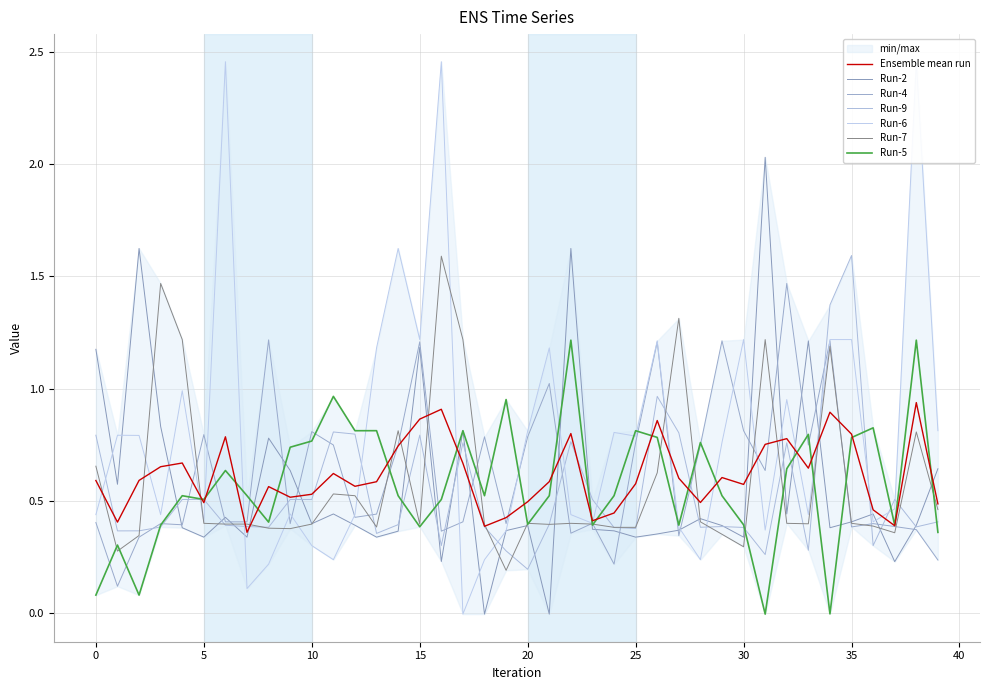

Reading left to right, what are all the values shown in this chart?

Run-2: 0=1.2	1=0.6	2=1.6	3=0.8	4=0.4	5=0.3	6=0.4	7=0.3	8=0.8	9=0.6	10=0.4	11=0.4	12=0.4	13=0.3	14=0.4	15=1.2	16=0.2	17=0.8	18=-0.0	19=0.4	20=0.4	21=-0.0	22=1.6	23=0.4	24=0.4	25=0.3	26=0.4	27=0.4	28=0.4	29=0.4	30=0.3	31=2.0	32=0.4	33=1.2	34=0.4	35=0.4	36=0.4	37=0.2	38=0.4	39=0.6
Run-4: 0=0.4	1=0.1	2=0.3	3=0.4	4=0.4	5=0.8	6=0.4	7=0.4	8=1.2	9=0.4	10=0.8	11=0.7	12=0.4	13=0.4	14=0.7	15=1.2	16=0.4	17=0.4	18=0.8	19=0.4	20=0.8	21=1.0	22=0.4	23=0.4	24=0.2	25=0.8	26=1.2	27=0.3	28=0.7	29=1.2	30=0.8	31=0.6	32=1.5	33=0.7	34=1.2	35=0.4	36=0.4	37=0.4	38=0.4	39=0.2
Run-9: 0=0.8	1=0.4	2=0.4	3=0.4	4=0.5	5=0.5	6=0.4	7=0.4	8=0.4	9=0.5	10=0.5	11=0.8	12=0.8	13=0.4	14=0.4	15=0.8	16=0.3	17=0.8	18=0.4	19=0.3	20=0.2	21=0.4	22=0.8	23=0.5	24=0.4	25=0.4	26=1.0	27=0.8	28=0.4	29=0.4	30=0.4	31=0.3	32=0.8	33=0.3	34=1.4	35=1.6	36=0.3	37=0.5	38=0.4	39=0.4
Run-6: 0=0.4	1=0.8	2=0.8	3=0.4	4=1.0	5=0.4	6=2.5	7=0.1	8=0.2	9=0.4	10=0.3	11=0.2	12=0.4	13=1.2	14=1.6	15=1.2	16=2.5	17=-0.0	18=0.2	19=0.4	20=0.8	21=1.2	22=0.4	23=0.4	24=0.8	25=0.8	26=1.2	27=0.4	28=0.2	29=0.8	30=1.2	31=0.4	32=1.0	33=0.4	34=1.2	35=1.2	36=0.4	37=0.5	38=2.5	39=0.8
Run-7: 0=0.7	1=0.3	2=0.3	3=1.5	4=1.2	5=0.4	6=0.4	7=0.4	8=0.4	9=0.4	10=0.4	11=0.5	12=0.5	13=0.4	14=0.8	15=0.4	16=1.6	17=1.2	18=0.4	19=0.2	20=0.4	21=0.4	22=0.4	23=0.4	24=0.4	25=0.4	26=0.6	27=1.3	28=0.4	29=0.4	30=0.3	31=1.2	32=0.4	33=0.4	34=1.2	35=0.4	36=0.4	37=0.4	38=0.8	39=0.5
Run-5: 0=0.1	1=0.3	2=0.1	3=0.4	4=0.5	5=0.5	6=0.6	7=0.5	8=0.4	9=0.7	10=0.8	11=1.0	12=0.8	13=0.8	14=0.5	15=0.4	16=0.5	17=0.8	18=0.5	19=1.0	20=0.4	21=0.5	22=1.2	23=0.4	24=0.5	25=0.8	26=0.8	27=0.4	28=0.8	29=0.5	30=0.4	31=-0.0	32=0.6	33=0.8	34=-0.0	35=0.8	36=0.8	37=0.4	38=1.2	39=0.4